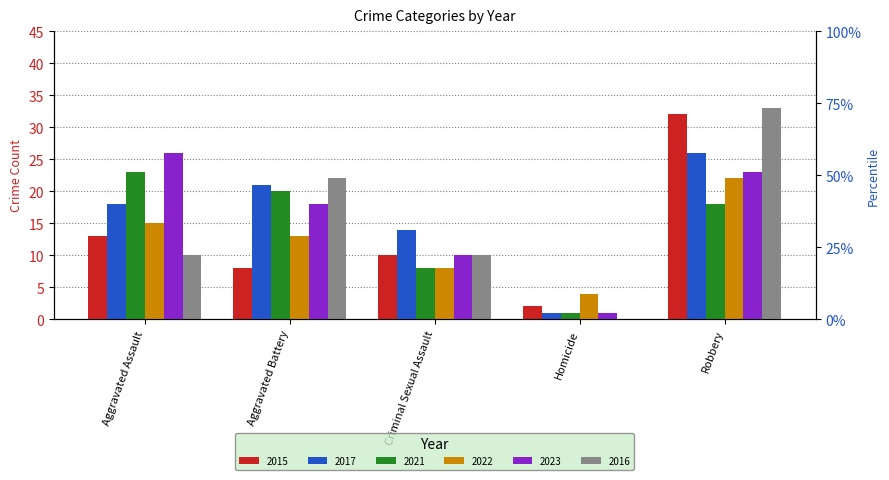

Is the value of 2023 at Aggravated Assault greater than the value of 2016 at Aggravated Battery?

Yes